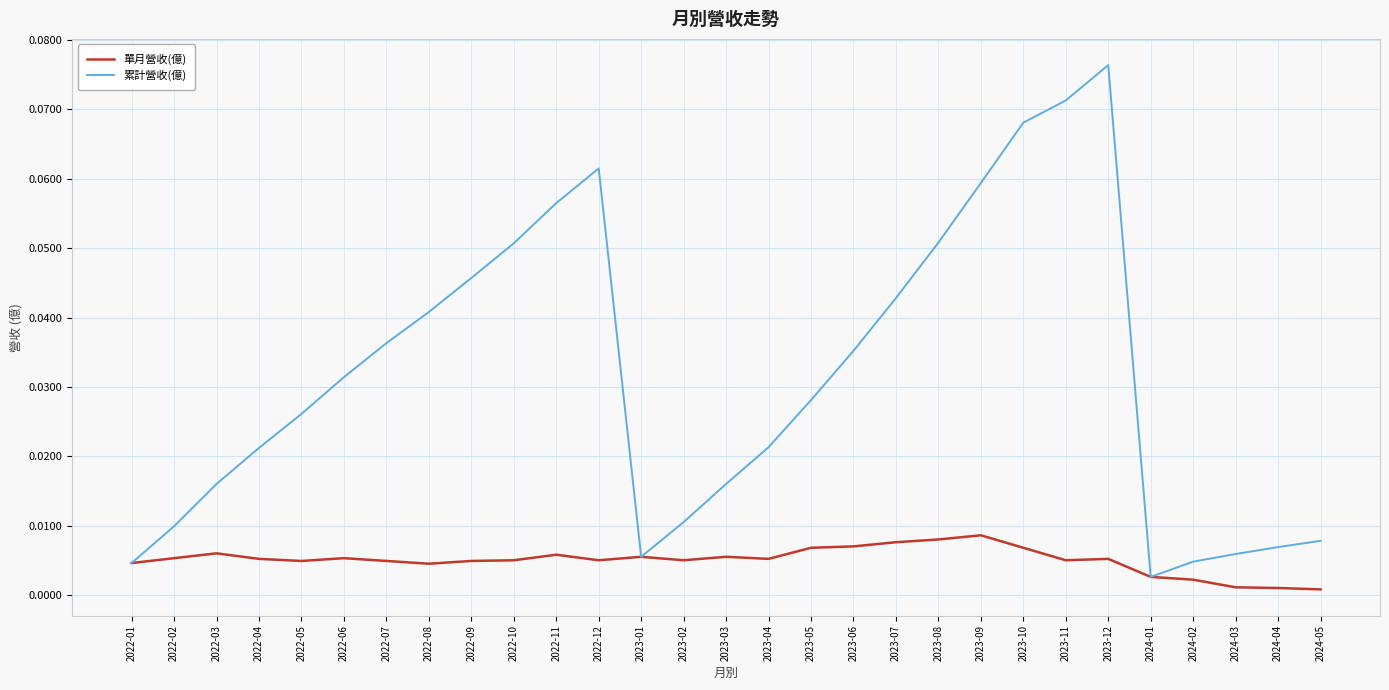

Does the chart display data point markers on the line(s)?

No